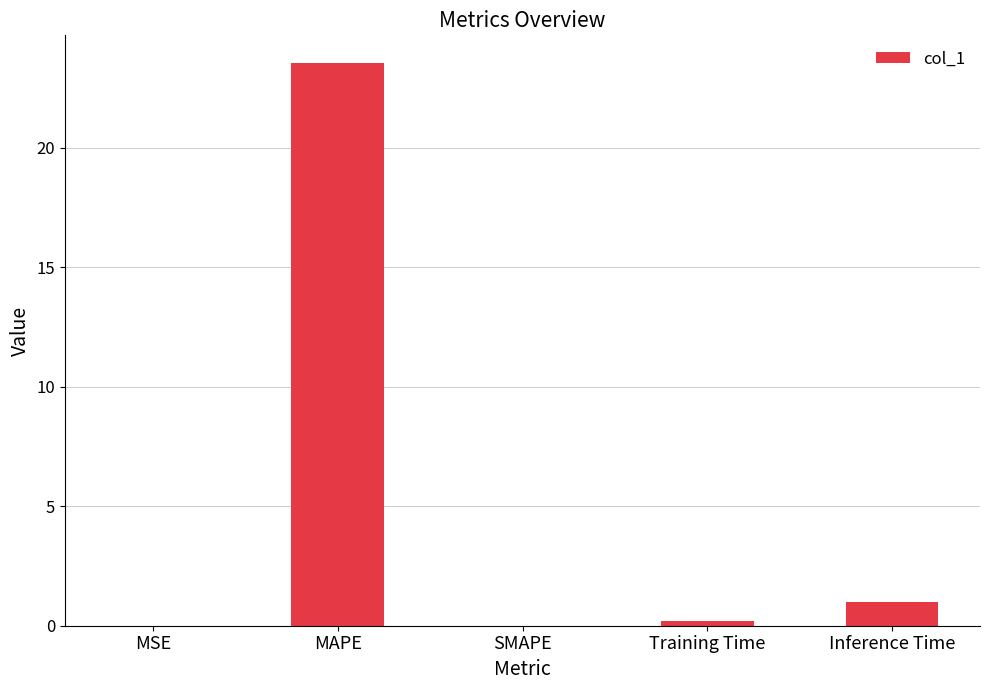

Count the number of data series in this chart.

1